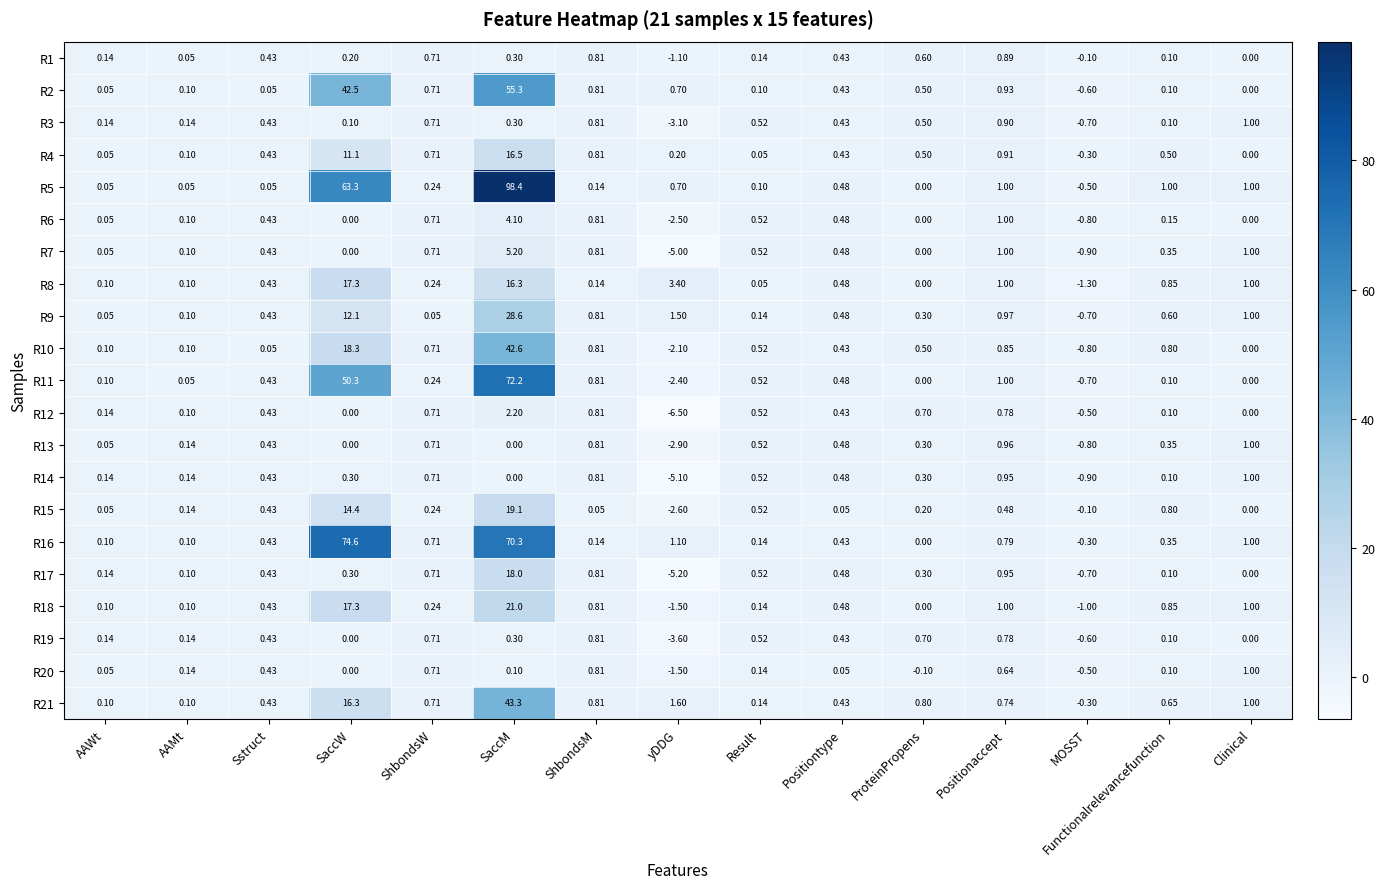

What is the total value across all series at Result?

6.9